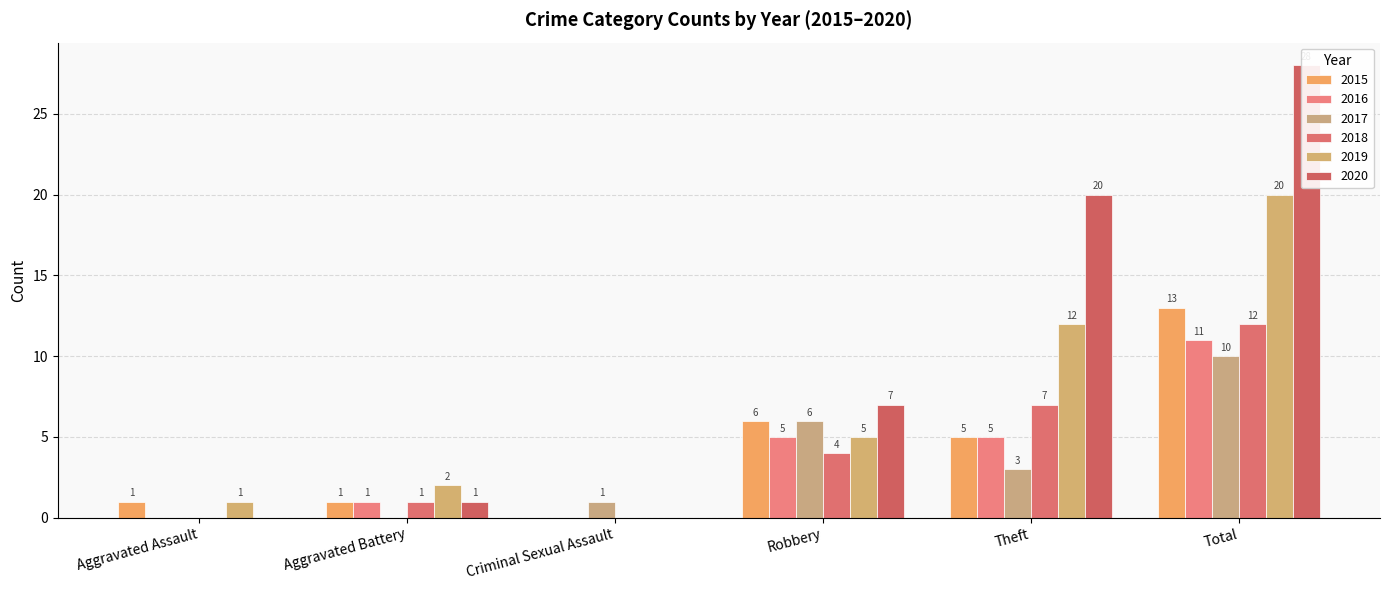

What is the difference between the highest and lowest values at Total?

18